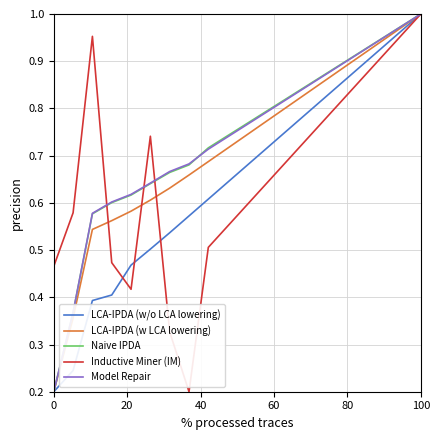

Which category has the highest value in the LCA-IPDA (w LCA lowering) series?

100